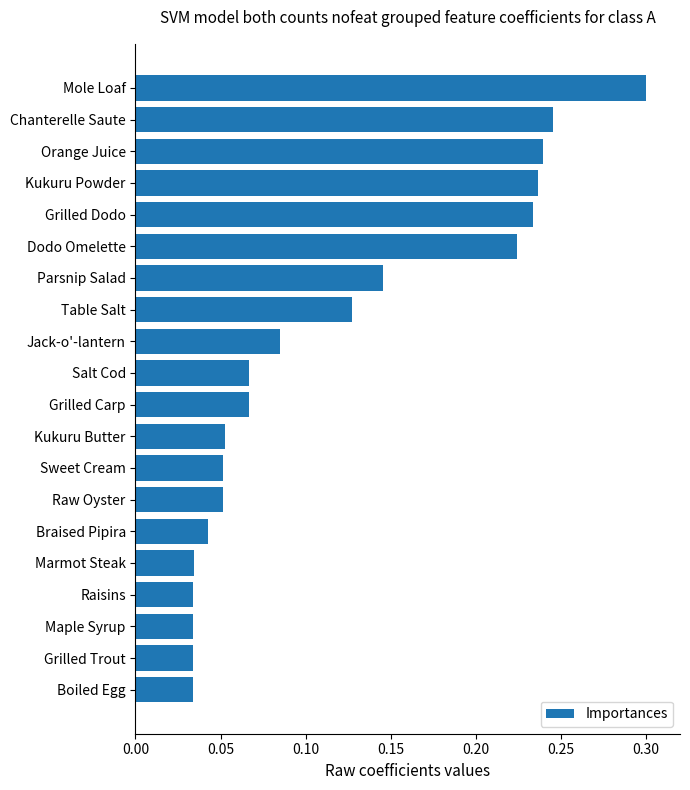

What position from the top is Table Salt?

8